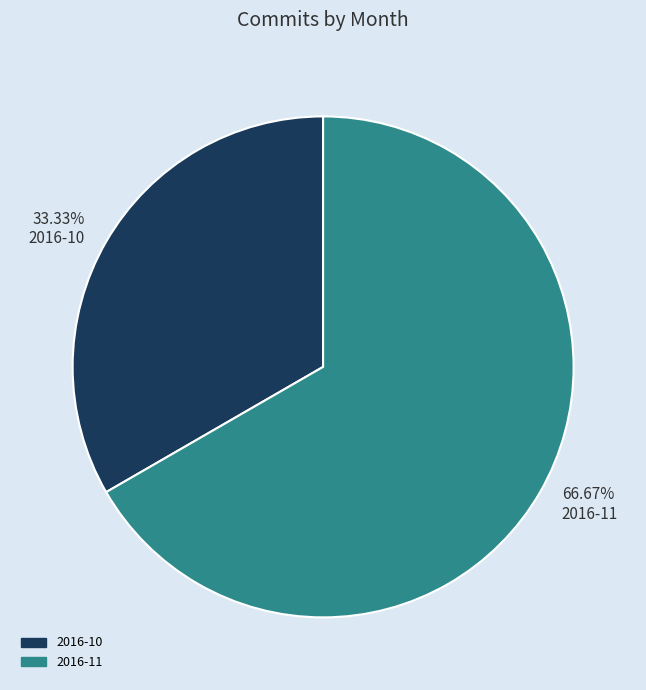

Rank the categories by value from highest to lowest.

2016-11, 2016-10